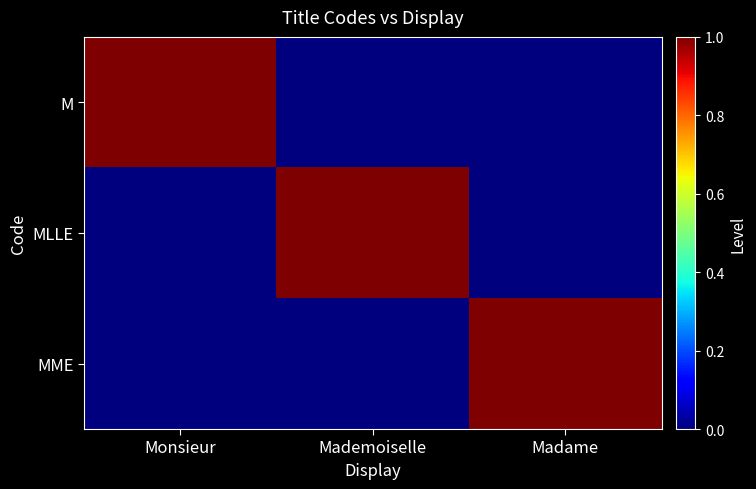

List the series in order of their peak value, highest first.

M, MLLE, MME